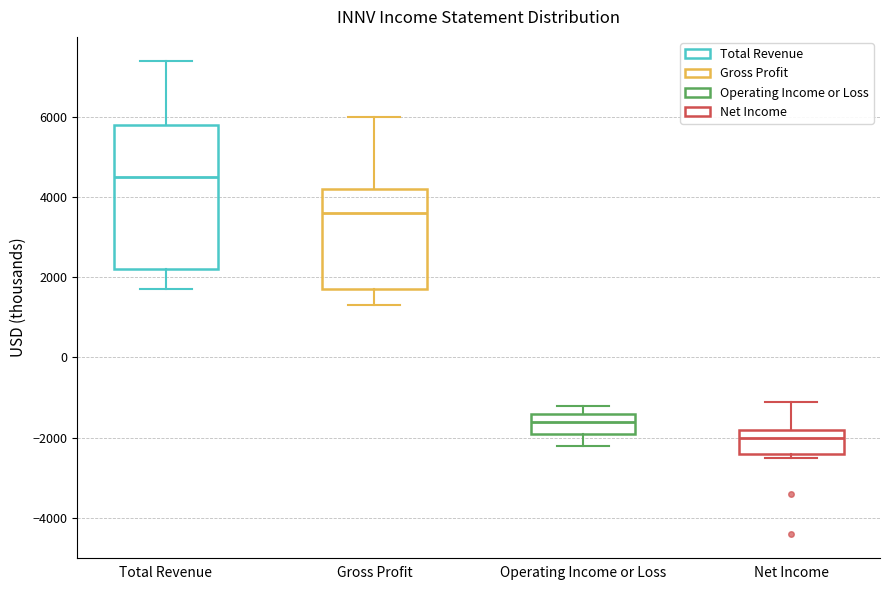

Which box's median line is the lowest?

Net Income